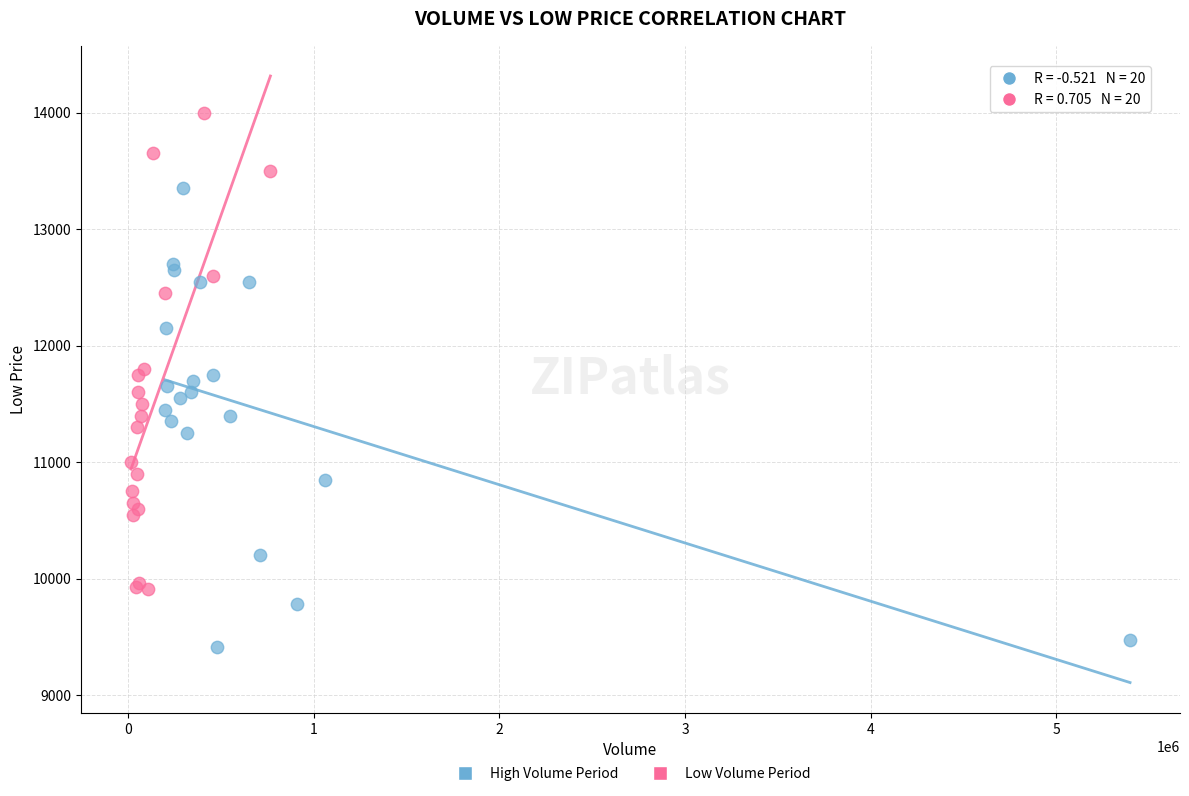

Which series contains the highest Y value?

Low Volume Period